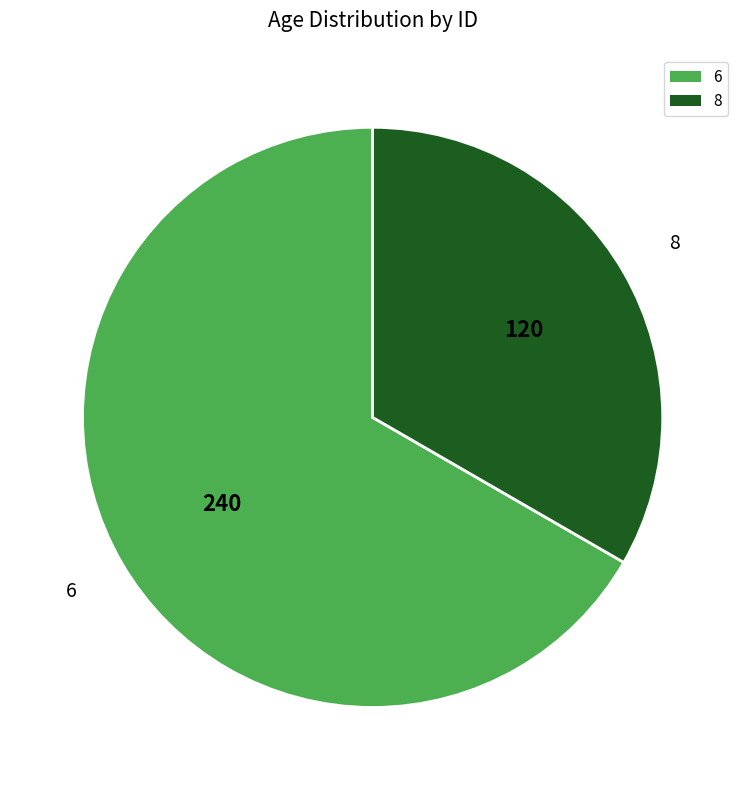

Which category has the smallest portion of the pie?

8